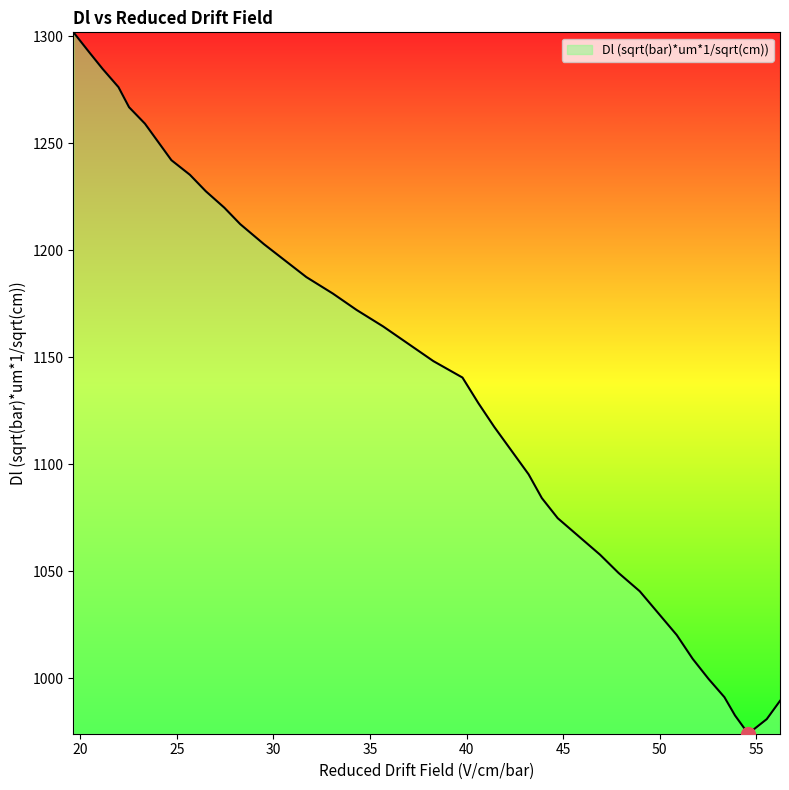

What is the minimum value shown in the chart?

974.1